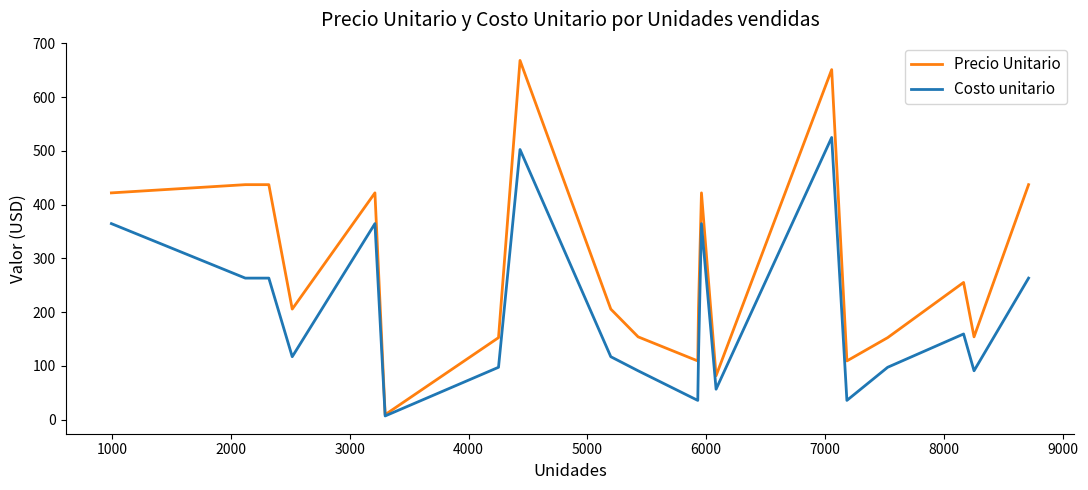

Which series has the largest total across all categories?

Precio Unitario